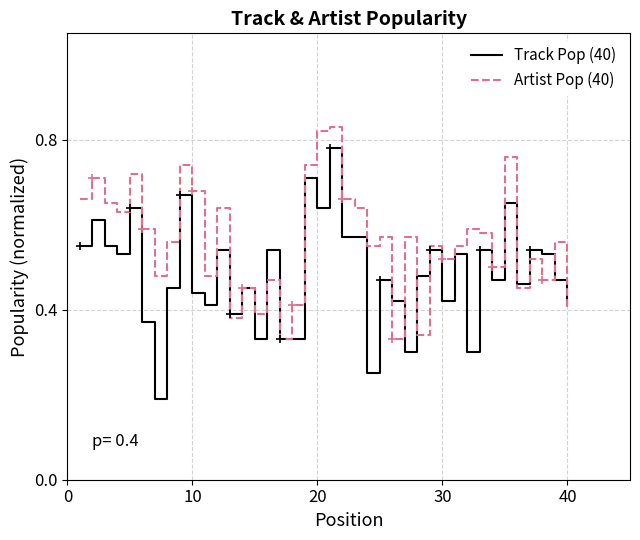

Which series has the widest spread of values?

Track Pop (40)